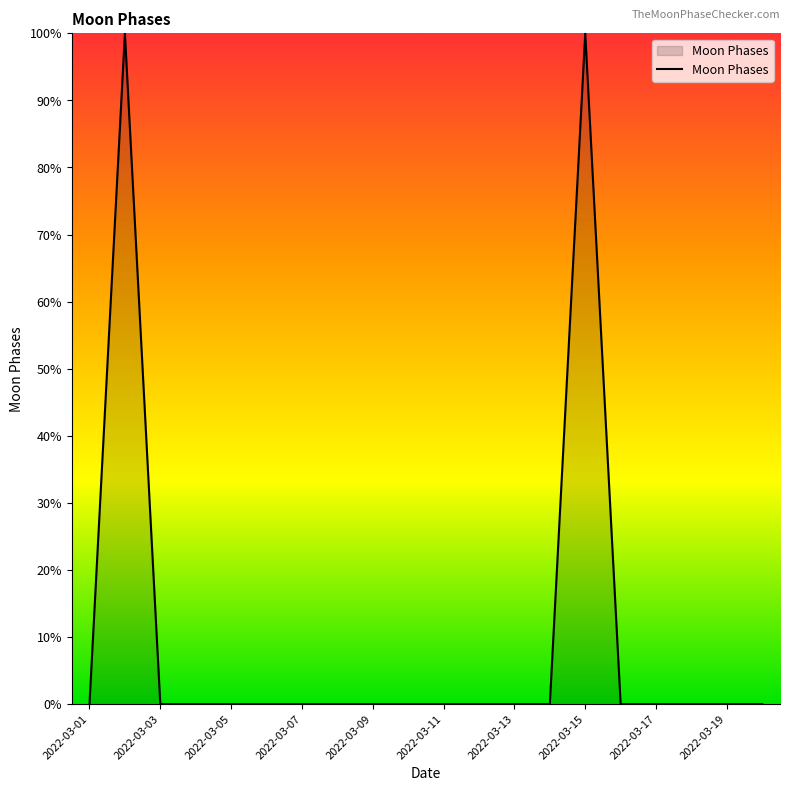

How many lines are shown in the chart?

1